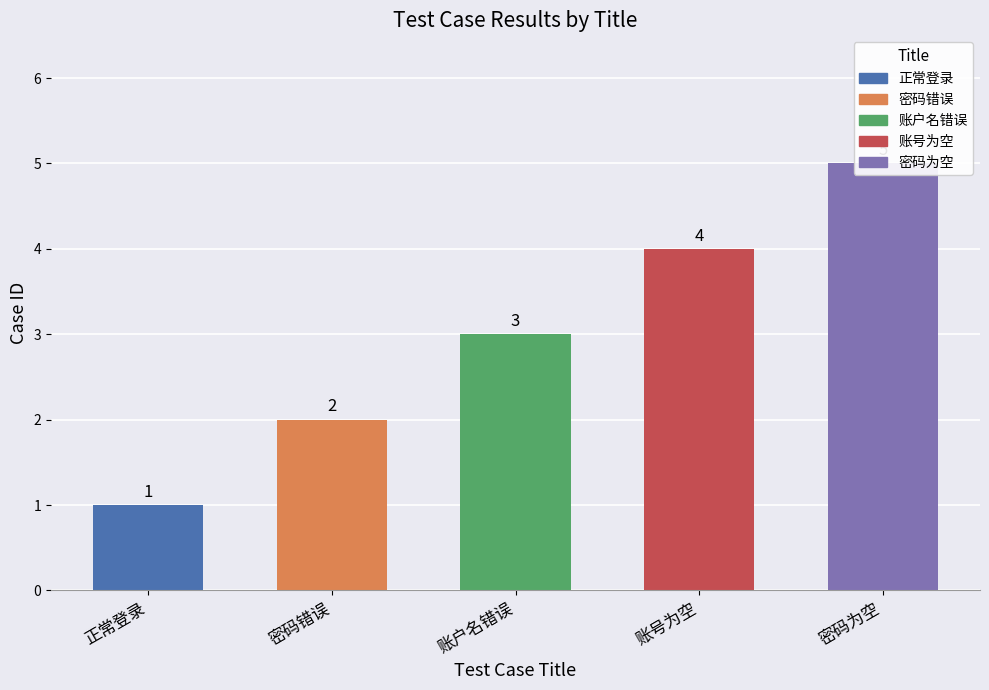

Count the values in the range 2 to 4.

3